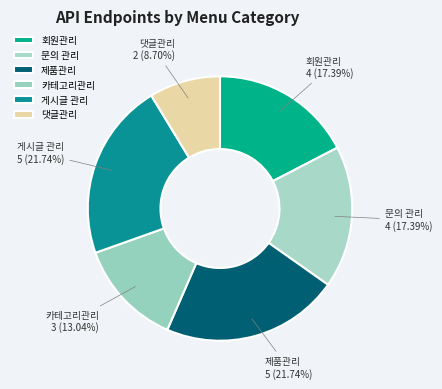

To the nearest percent, what is the difference between the 댓글관리 and 게시글 관리 slice percentages?

13%